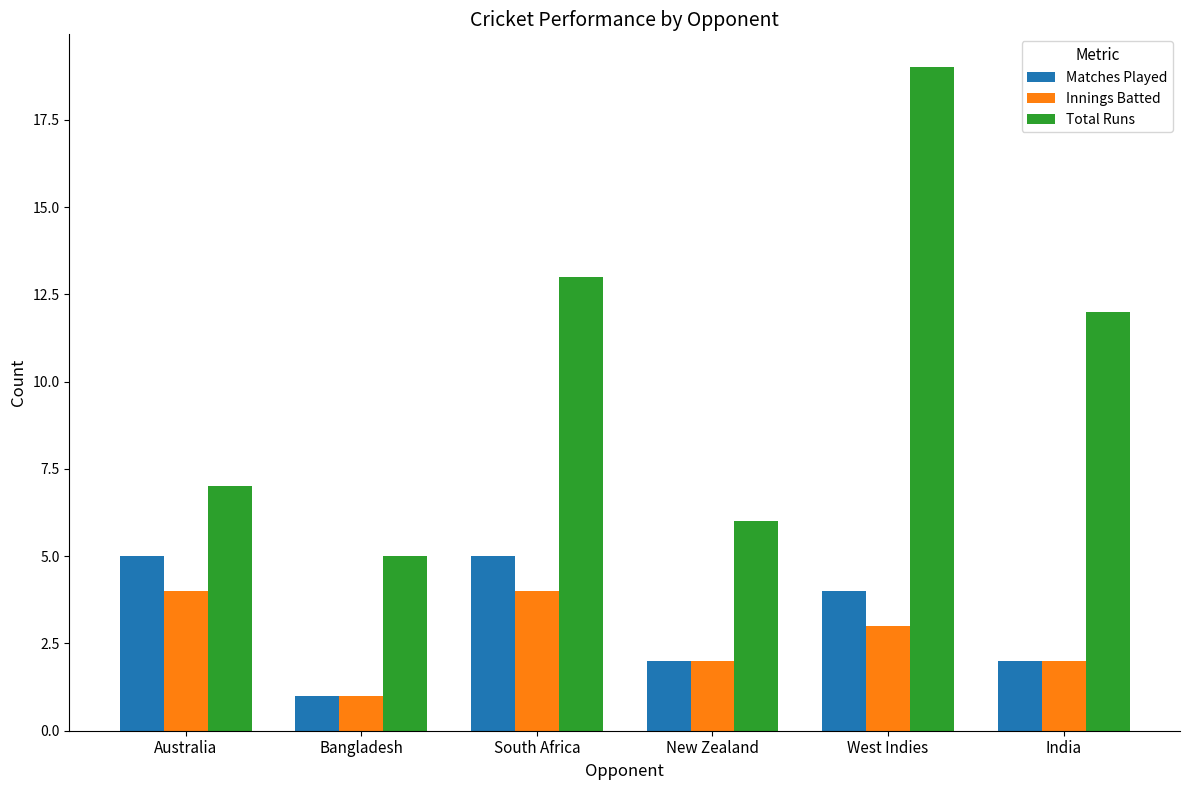

How many data points does each series have?

6